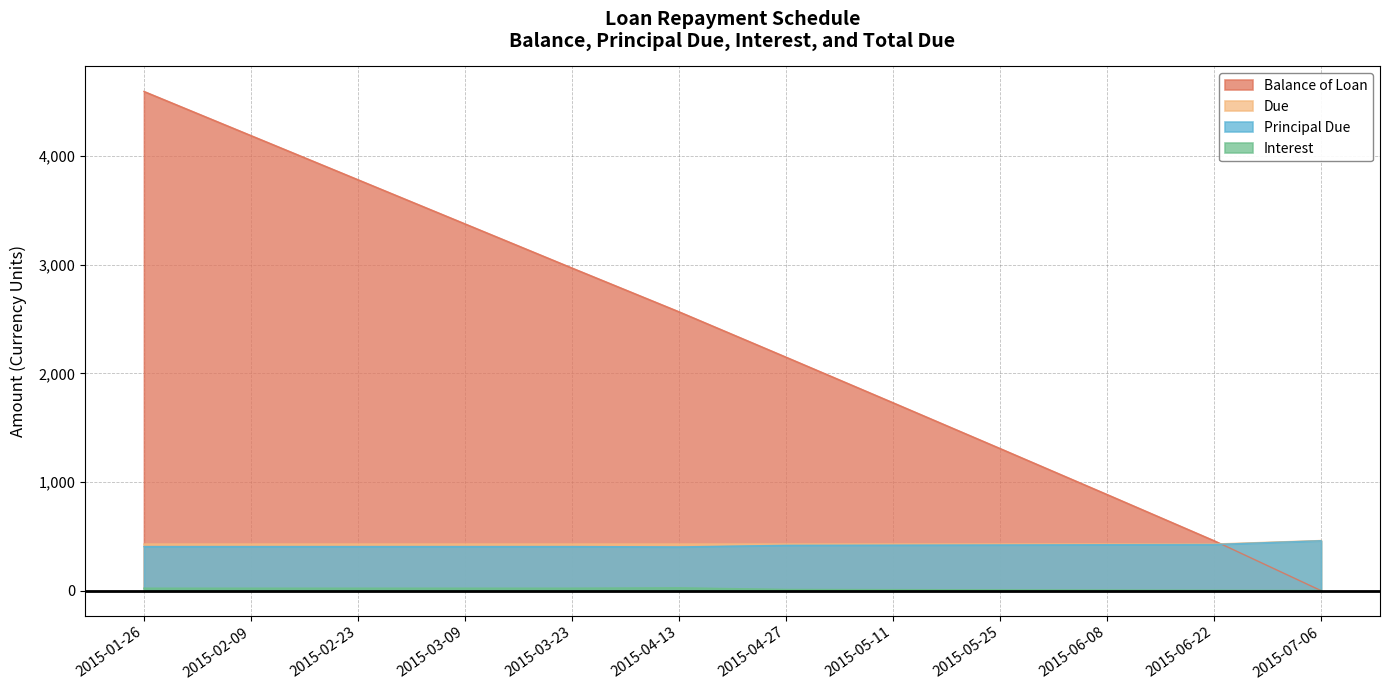

What is the sum of all Principal Due values?

5000.0